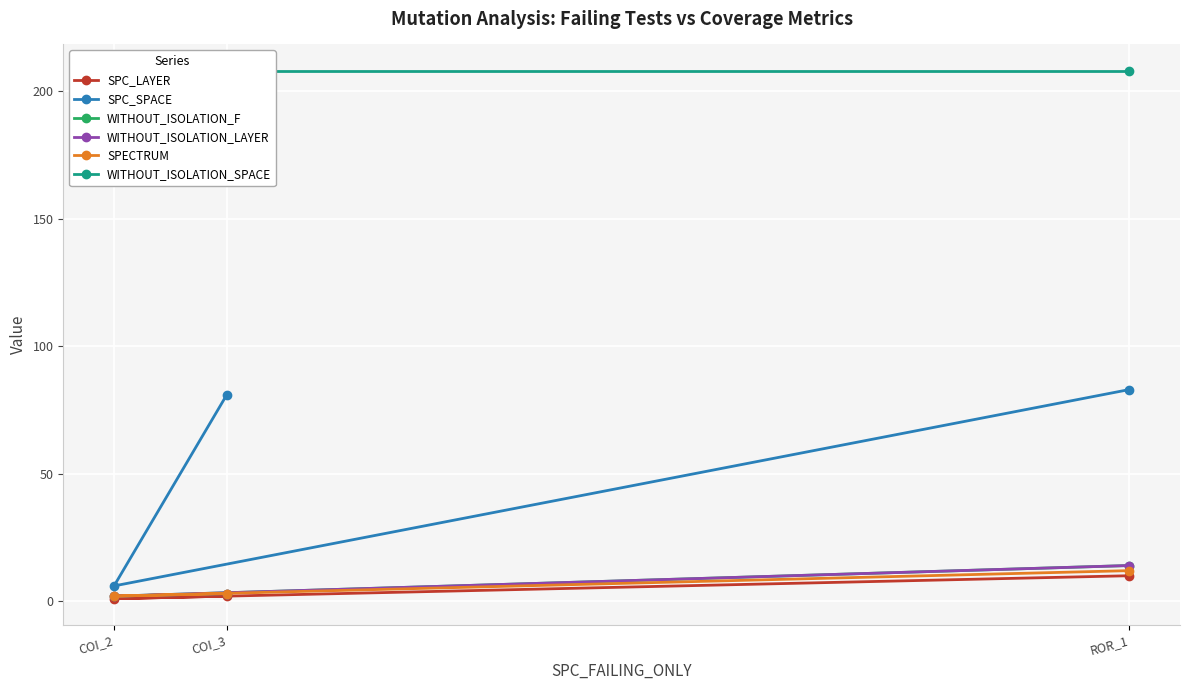

At which category is the sum across all series the highest?

ROR_1